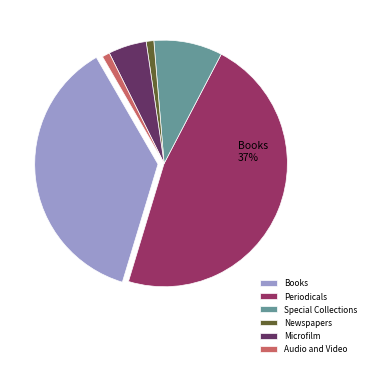

Is there a majority slice in this chart?

No